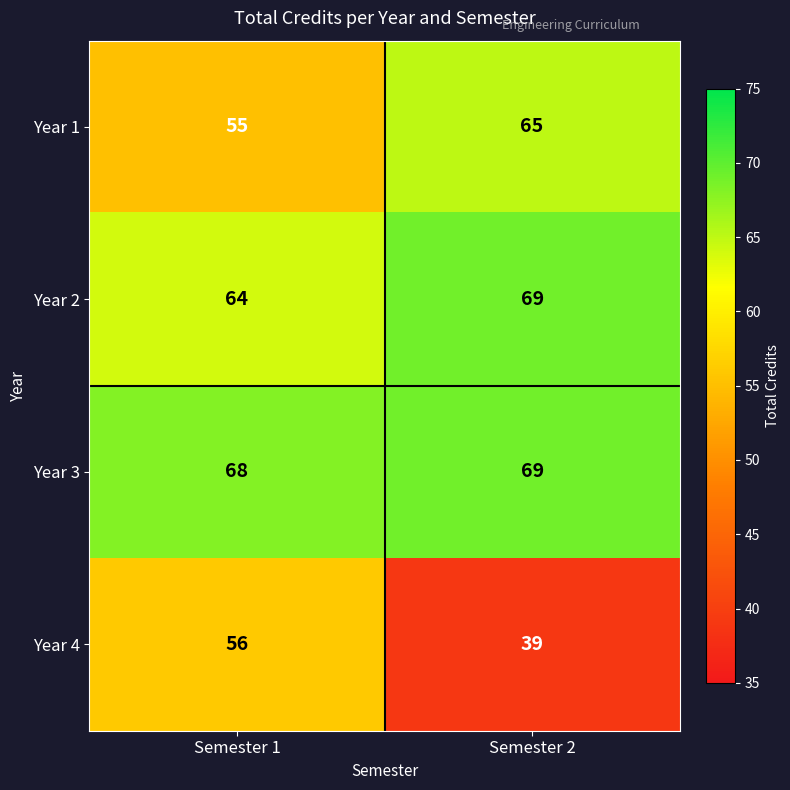

Reading left to right, transcribe all the data shown in this chart.

Year 1: Semester 1=55	Semester 2=65
Year 2: Semester 1=64	Semester 2=69
Year 3: Semester 1=68	Semester 2=69
Year 4: Semester 1=56	Semester 2=39